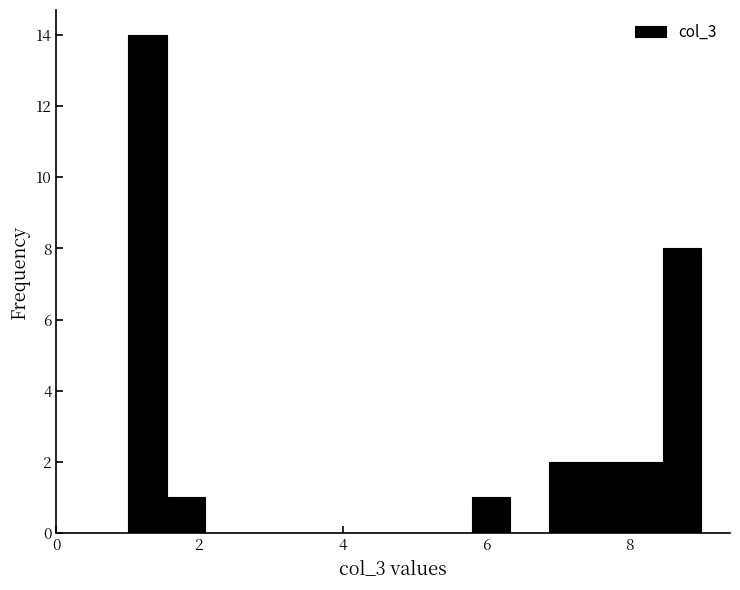

Around what value on the x-axis is the tallest bar? Give the approximate position of its centre, as read against the axis.

1.2